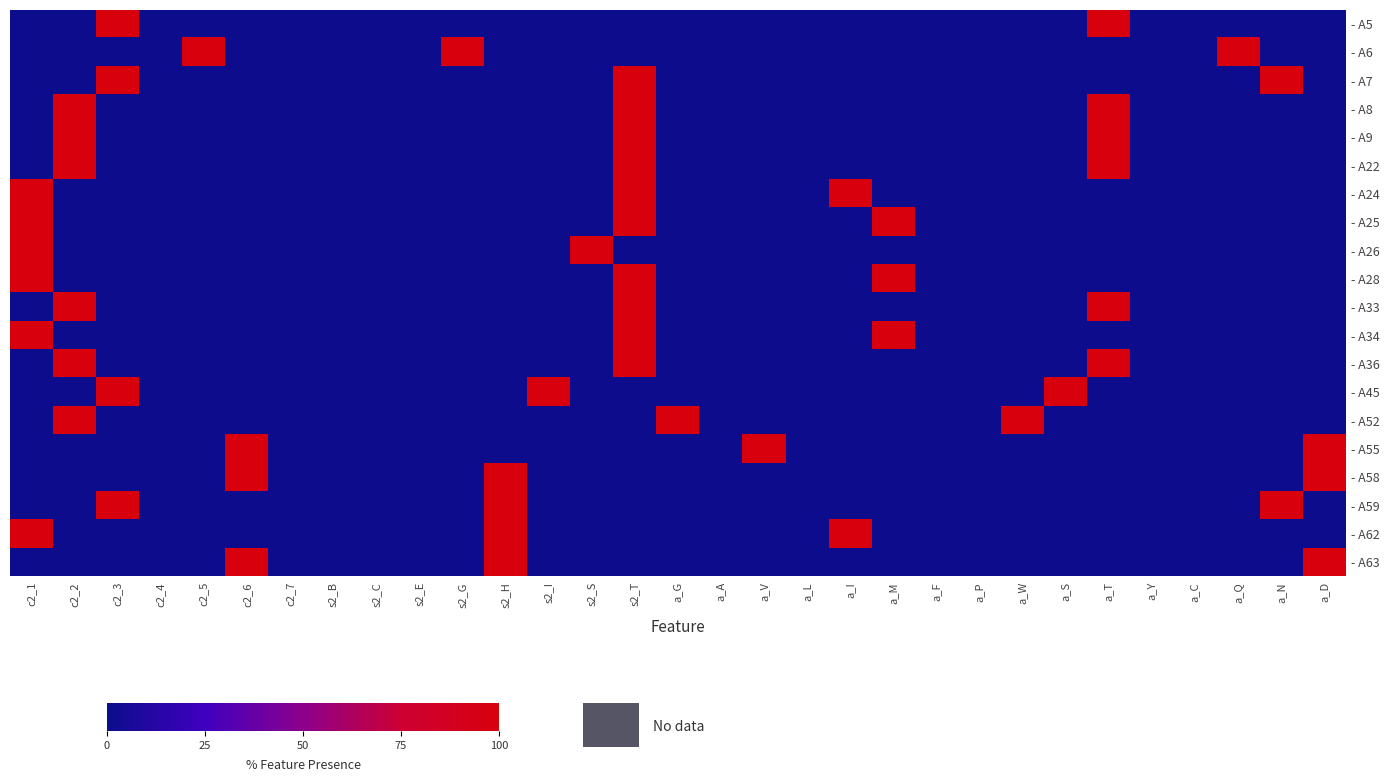

Reading left to right, extract all data points from this chart.

- A5: c2_1=0	c2_2=0	c2_3=1	c2_4=0	c2_5=0	c2_6=0	c2_7=0	s2_B=0	s2_C=0	s2_E=0	s2_G=0	s2_H=0	s2_I=0	s2_S=0	s2_T=0	a_G=0	a_A=0	a_V=0	a_L=0	a_I=0	a_M=0	a_F=0	a_P=0	a_W=0	a_S=0	a_T=1	a_Y=0	a_C=0	a_Q=0	a_N=0	a_D=0
- A6: c2_1=0	c2_2=0	c2_3=0	c2_4=0	c2_5=1	c2_6=0	c2_7=0	s2_B=0	s2_C=0	s2_E=0	s2_G=1	s2_H=0	s2_I=0	s2_S=0	s2_T=0	a_G=0	a_A=0	a_V=0	a_L=0	a_I=0	a_M=0	a_F=0	a_P=0	a_W=0	a_S=0	a_T=0	a_Y=0	a_C=0	a_Q=1	a_N=0	a_D=0
- A7: c2_1=0	c2_2=0	c2_3=1	c2_4=0	c2_5=0	c2_6=0	c2_7=0	s2_B=0	s2_C=0	s2_E=0	s2_G=0	s2_H=0	s2_I=0	s2_S=0	s2_T=1	a_G=0	a_A=0	a_V=0	a_L=0	a_I=0	a_M=0	a_F=0	a_P=0	a_W=0	a_S=0	a_T=0	a_Y=0	a_C=0	a_Q=0	a_N=1	a_D=0
- A8: c2_1=0	c2_2=1	c2_3=0	c2_4=0	c2_5=0	c2_6=0	c2_7=0	s2_B=0	s2_C=0	s2_E=0	s2_G=0	s2_H=0	s2_I=0	s2_S=0	s2_T=1	a_G=0	a_A=0	a_V=0	a_L=0	a_I=0	a_M=0	a_F=0	a_P=0	a_W=0	a_S=0	a_T=1	a_Y=0	a_C=0	a_Q=0	a_N=0	a_D=0
- A9: c2_1=0	c2_2=1	c2_3=0	c2_4=0	c2_5=0	c2_6=0	c2_7=0	s2_B=0	s2_C=0	s2_E=0	s2_G=0	s2_H=0	s2_I=0	s2_S=0	s2_T=1	a_G=0	a_A=0	a_V=0	a_L=0	a_I=0	a_M=0	a_F=0	a_P=0	a_W=0	a_S=0	a_T=1	a_Y=0	a_C=0	a_Q=0	a_N=0	a_D=0
- A22: c2_1=0	c2_2=1	c2_3=0	c2_4=0	c2_5=0	c2_6=0	c2_7=0	s2_B=0	s2_C=0	s2_E=0	s2_G=0	s2_H=0	s2_I=0	s2_S=0	s2_T=1	a_G=0	a_A=0	a_V=0	a_L=0	a_I=0	a_M=0	a_F=0	a_P=0	a_W=0	a_S=0	a_T=1	a_Y=0	a_C=0	a_Q=0	a_N=0	a_D=0
- A24: c2_1=1	c2_2=0	c2_3=0	c2_4=0	c2_5=0	c2_6=0	c2_7=0	s2_B=0	s2_C=0	s2_E=0	s2_G=0	s2_H=0	s2_I=0	s2_S=0	s2_T=1	a_G=0	a_A=0	a_V=0	a_L=0	a_I=1	a_M=0	a_F=0	a_P=0	a_W=0	a_S=0	a_T=0	a_Y=0	a_C=0	a_Q=0	a_N=0	a_D=0
- A25: c2_1=1	c2_2=0	c2_3=0	c2_4=0	c2_5=0	c2_6=0	c2_7=0	s2_B=0	s2_C=0	s2_E=0	s2_G=0	s2_H=0	s2_I=0	s2_S=0	s2_T=1	a_G=0	a_A=0	a_V=0	a_L=0	a_I=0	a_M=1	a_F=0	a_P=0	a_W=0	a_S=0	a_T=0	a_Y=0	a_C=0	a_Q=0	a_N=0	a_D=0
- A26: c2_1=1	c2_2=0	c2_3=0	c2_4=0	c2_5=0	c2_6=0	c2_7=0	s2_B=0	s2_C=0	s2_E=0	s2_G=0	s2_H=0	s2_I=0	s2_S=1	s2_T=0	a_G=0	a_A=0	a_V=0	a_L=0	a_I=0	a_M=0	a_F=0	a_P=0	a_W=0	a_S=0	a_T=0	a_Y=0	a_C=0	a_Q=0	a_N=0	a_D=0
- A28: c2_1=1	c2_2=0	c2_3=0	c2_4=0	c2_5=0	c2_6=0	c2_7=0	s2_B=0	s2_C=0	s2_E=0	s2_G=0	s2_H=0	s2_I=0	s2_S=0	s2_T=1	a_G=0	a_A=0	a_V=0	a_L=0	a_I=0	a_M=1	a_F=0	a_P=0	a_W=0	a_S=0	a_T=0	a_Y=0	a_C=0	a_Q=0	a_N=0	a_D=0
- A33: c2_1=0	c2_2=1	c2_3=0	c2_4=0	c2_5=0	c2_6=0	c2_7=0	s2_B=0	s2_C=0	s2_E=0	s2_G=0	s2_H=0	s2_I=0	s2_S=0	s2_T=1	a_G=0	a_A=0	a_V=0	a_L=0	a_I=0	a_M=0	a_F=0	a_P=0	a_W=0	a_S=0	a_T=1	a_Y=0	a_C=0	a_Q=0	a_N=0	a_D=0
- A34: c2_1=1	c2_2=0	c2_3=0	c2_4=0	c2_5=0	c2_6=0	c2_7=0	s2_B=0	s2_C=0	s2_E=0	s2_G=0	s2_H=0	s2_I=0	s2_S=0	s2_T=1	a_G=0	a_A=0	a_V=0	a_L=0	a_I=0	a_M=1	a_F=0	a_P=0	a_W=0	a_S=0	a_T=0	a_Y=0	a_C=0	a_Q=0	a_N=0	a_D=0
- A36: c2_1=0	c2_2=1	c2_3=0	c2_4=0	c2_5=0	c2_6=0	c2_7=0	s2_B=0	s2_C=0	s2_E=0	s2_G=0	s2_H=0	s2_I=0	s2_S=0	s2_T=1	a_G=0	a_A=0	a_V=0	a_L=0	a_I=0	a_M=0	a_F=0	a_P=0	a_W=0	a_S=0	a_T=1	a_Y=0	a_C=0	a_Q=0	a_N=0	a_D=0
- A45: c2_1=0	c2_2=0	c2_3=1	c2_4=0	c2_5=0	c2_6=0	c2_7=0	s2_B=0	s2_C=0	s2_E=0	s2_G=0	s2_H=0	s2_I=1	s2_S=0	s2_T=0	a_G=0	a_A=0	a_V=0	a_L=0	a_I=0	a_M=0	a_F=0	a_P=0	a_W=0	a_S=1	a_T=0	a_Y=0	a_C=0	a_Q=0	a_N=0	a_D=0
- A52: c2_1=0	c2_2=1	c2_3=0	c2_4=0	c2_5=0	c2_6=0	c2_7=0	s2_B=0	s2_C=0	s2_E=0	s2_G=0	s2_H=0	s2_I=0	s2_S=0	s2_T=0	a_G=1	a_A=0	a_V=0	a_L=0	a_I=0	a_M=0	a_F=0	a_P=0	a_W=1	a_S=0	a_T=0	a_Y=0	a_C=0	a_Q=0	a_N=0	a_D=0
- A55: c2_1=0	c2_2=0	c2_3=0	c2_4=0	c2_5=0	c2_6=1	c2_7=0	s2_B=0	s2_C=0	s2_E=0	s2_G=0	s2_H=0	s2_I=0	s2_S=0	s2_T=0	a_G=0	a_A=0	a_V=1	a_L=0	a_I=0	a_M=0	a_F=0	a_P=0	a_W=0	a_S=0	a_T=0	a_Y=0	a_C=0	a_Q=0	a_N=0	a_D=1
- A58: c2_1=0	c2_2=0	c2_3=0	c2_4=0	c2_5=0	c2_6=1	c2_7=0	s2_B=0	s2_C=0	s2_E=0	s2_G=0	s2_H=1	s2_I=0	s2_S=0	s2_T=0	a_G=0	a_A=0	a_V=0	a_L=0	a_I=0	a_M=0	a_F=0	a_P=0	a_W=0	a_S=0	a_T=0	a_Y=0	a_C=0	a_Q=0	a_N=0	a_D=1
- A59: c2_1=0	c2_2=0	c2_3=1	c2_4=0	c2_5=0	c2_6=0	c2_7=0	s2_B=0	s2_C=0	s2_E=0	s2_G=0	s2_H=1	s2_I=0	s2_S=0	s2_T=0	a_G=0	a_A=0	a_V=0	a_L=0	a_I=0	a_M=0	a_F=0	a_P=0	a_W=0	a_S=0	a_T=0	a_Y=0	a_C=0	a_Q=0	a_N=1	a_D=0
- A62: c2_1=1	c2_2=0	c2_3=0	c2_4=0	c2_5=0	c2_6=0	c2_7=0	s2_B=0	s2_C=0	s2_E=0	s2_G=0	s2_H=1	s2_I=0	s2_S=0	s2_T=0	a_G=0	a_A=0	a_V=0	a_L=0	a_I=1	a_M=0	a_F=0	a_P=0	a_W=0	a_S=0	a_T=0	a_Y=0	a_C=0	a_Q=0	a_N=0	a_D=0
- A63: c2_1=0	c2_2=0	c2_3=0	c2_4=0	c2_5=0	c2_6=1	c2_7=0	s2_B=0	s2_C=0	s2_E=0	s2_G=0	s2_H=1	s2_I=0	s2_S=0	s2_T=0	a_G=0	a_A=0	a_V=0	a_L=0	a_I=0	a_M=0	a_F=0	a_P=0	a_W=0	a_S=0	a_T=0	a_Y=0	a_C=0	a_Q=0	a_N=0	a_D=1